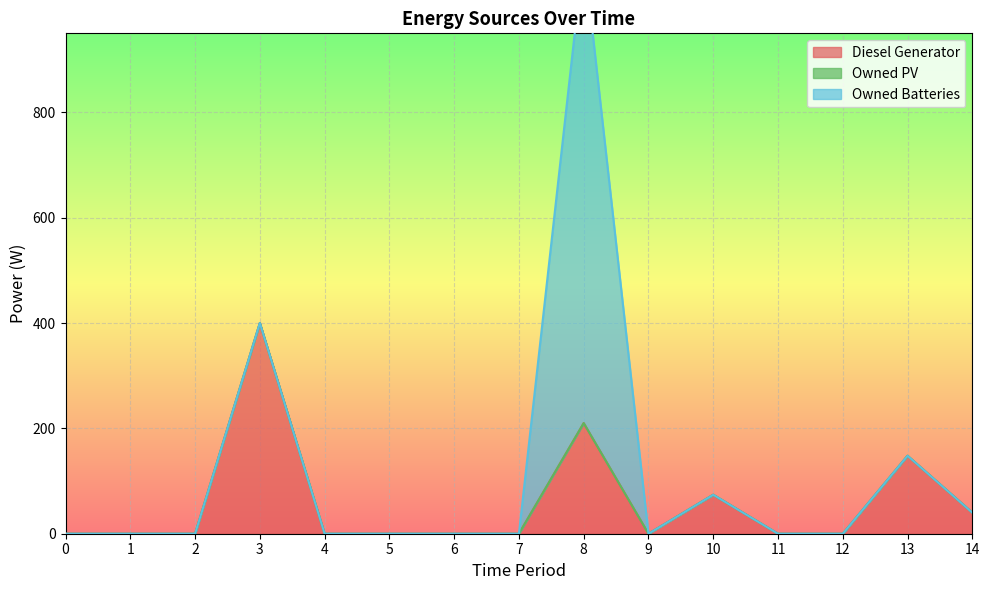

True or false: Owned Batteries and Diesel Generator cross at least once.

False